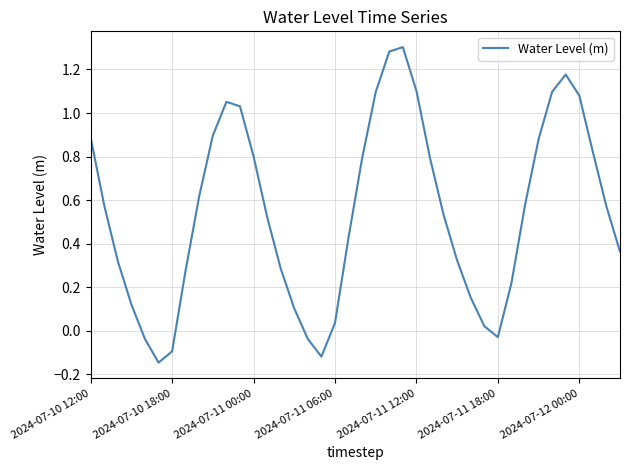

Does the chart display data point markers on the line(s)?

No